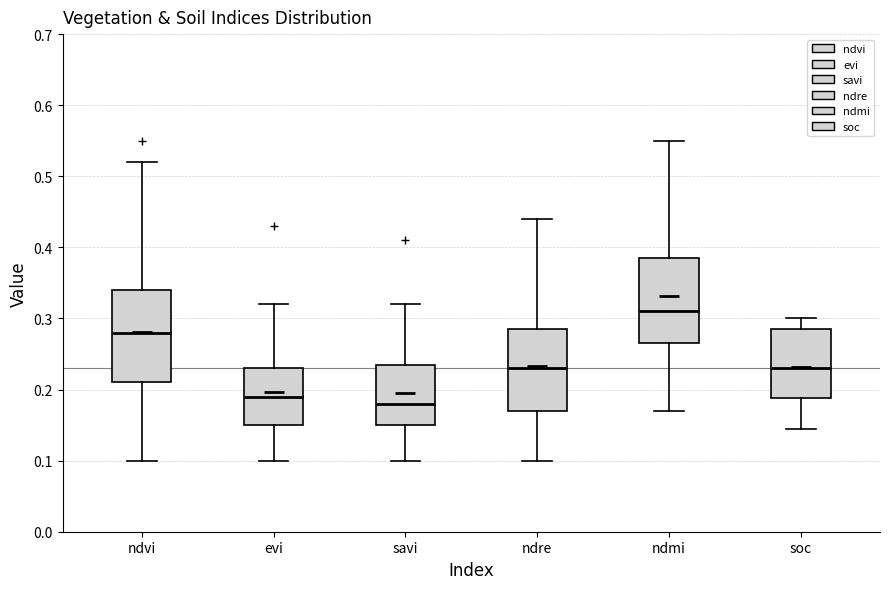

Reading left to right, transcribe this box plot: for each box, give where its median line is, the range the box spans, and where its two whiskers end, as read against the y-axis. The values are not printed on the chart, so give them approximately, as read against the axis.

ndvi: median 0.28, box 0.21 to 0.34, whiskers 0.10 to 0.52
evi: median 0.19, box 0.15 to 0.23, whiskers 0.10 to 0.32
savi: median 0.18, box 0.15 to 0.24, whiskers 0.10 to 0.32
ndre: median 0.23, box 0.17 to 0.29, whiskers 0.10 to 0.44
ndmi: median 0.31, box 0.27 to 0.39, whiskers 0.17 to 0.55
soc: median 0.23, box 0.19 to 0.29, whiskers 0.14 to 0.30